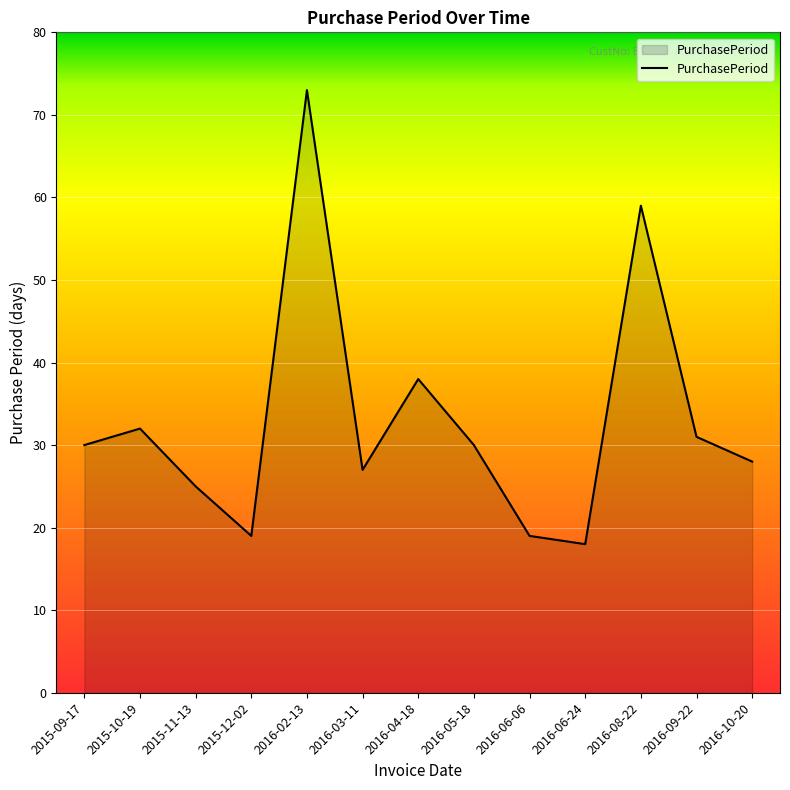

What is the difference between the values at 2016-02-13 and 2016-06-24?

55